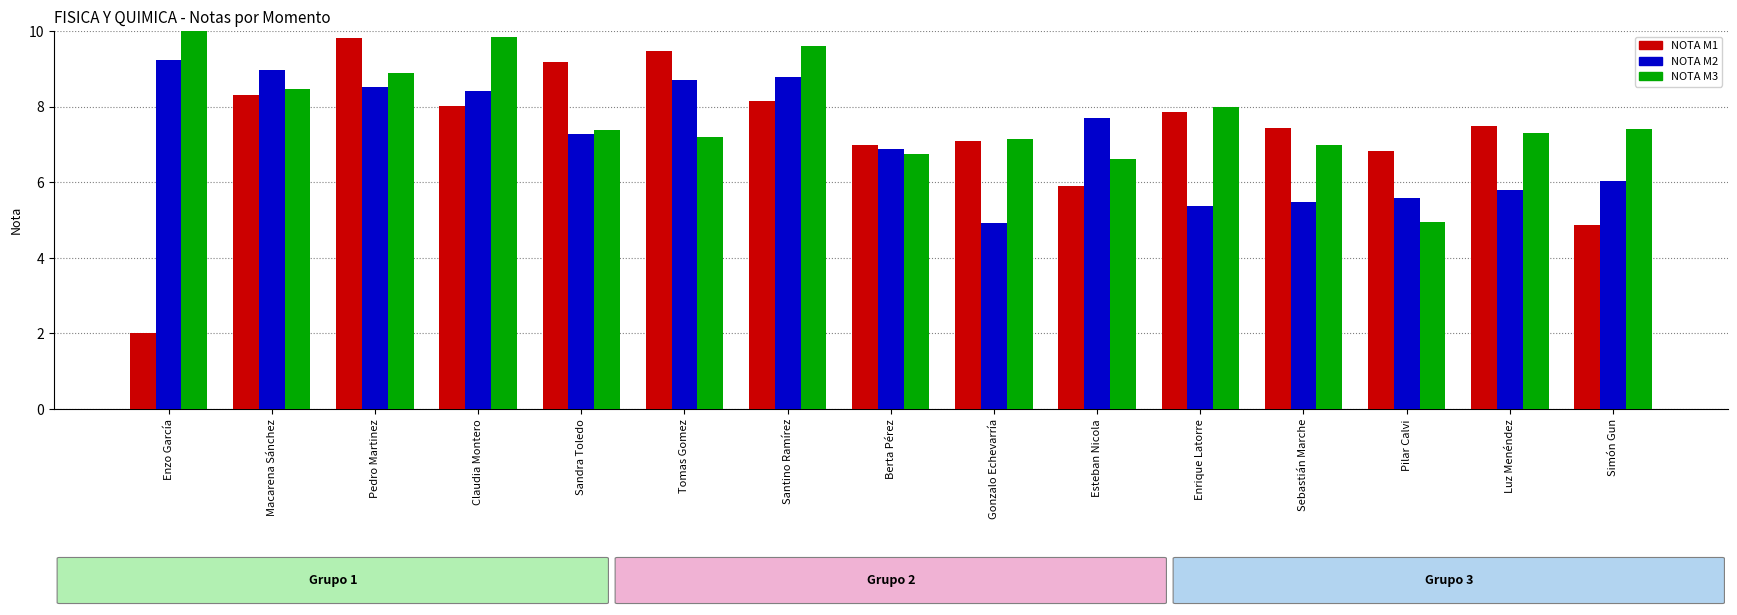

Which series has the largest range (max minus min)?

NOTA M1